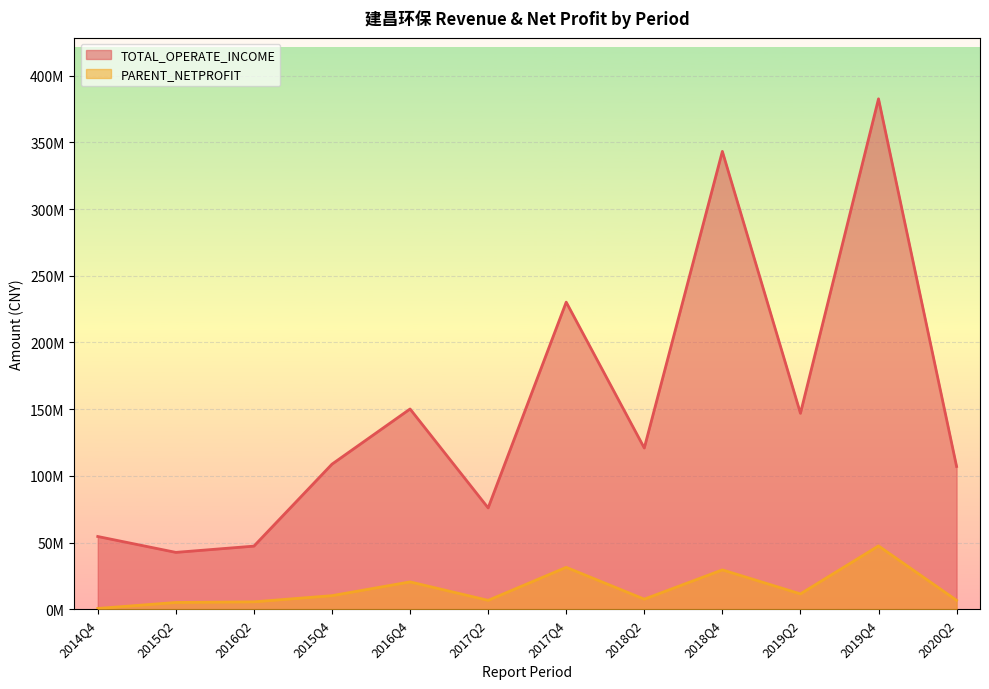

What is the sum of all PARENT_NETPROFIT values?

182699896.9